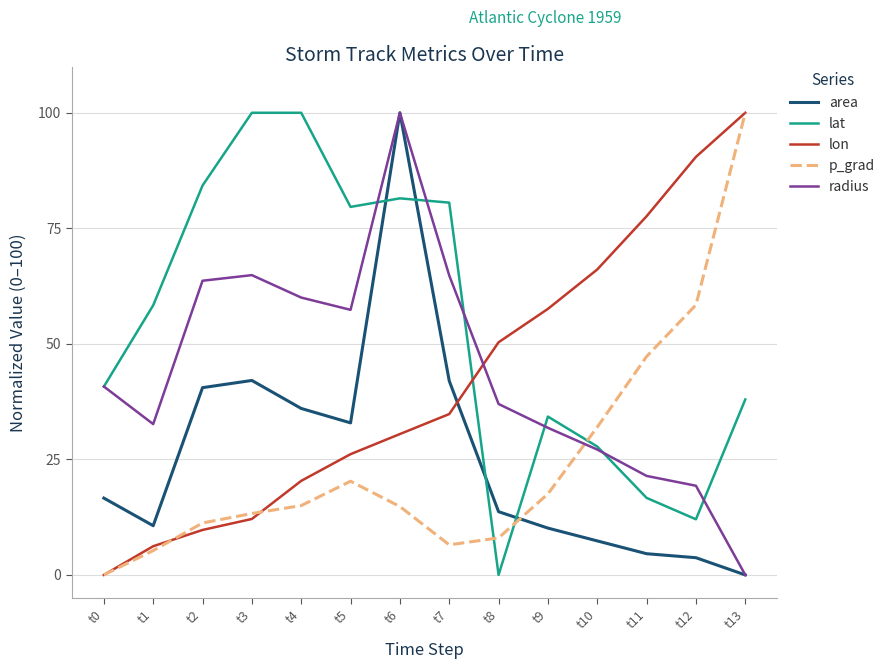

Where do lat and p_grad first cross each other?

t7 and t8